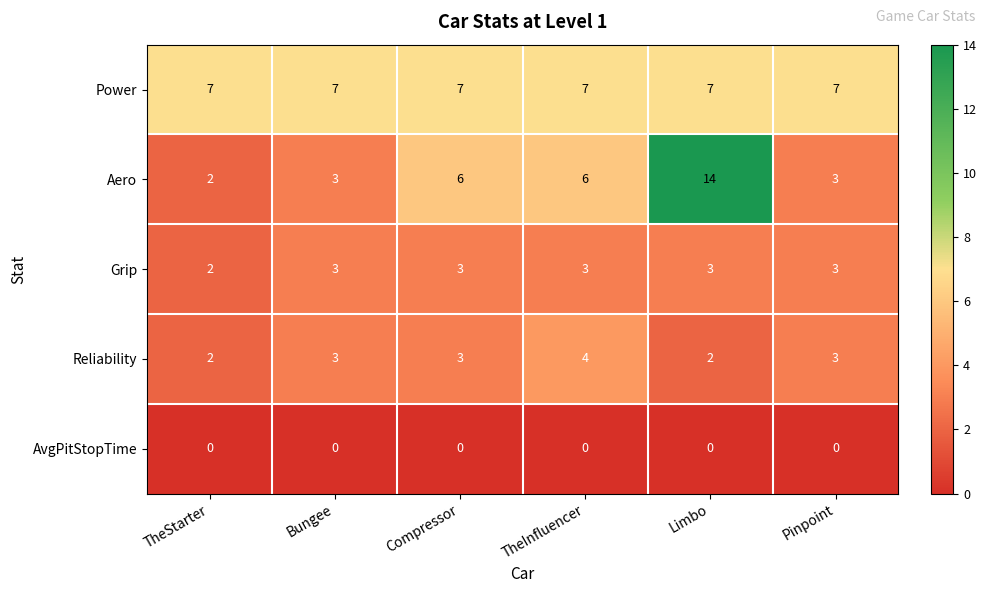

How many distinct data groups are displayed?

5